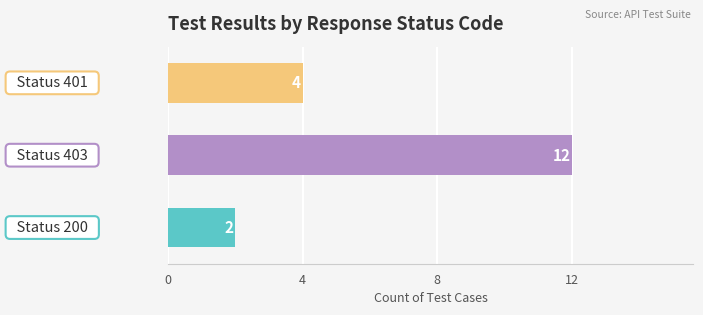

What is the minimum value shown in the chart?

2